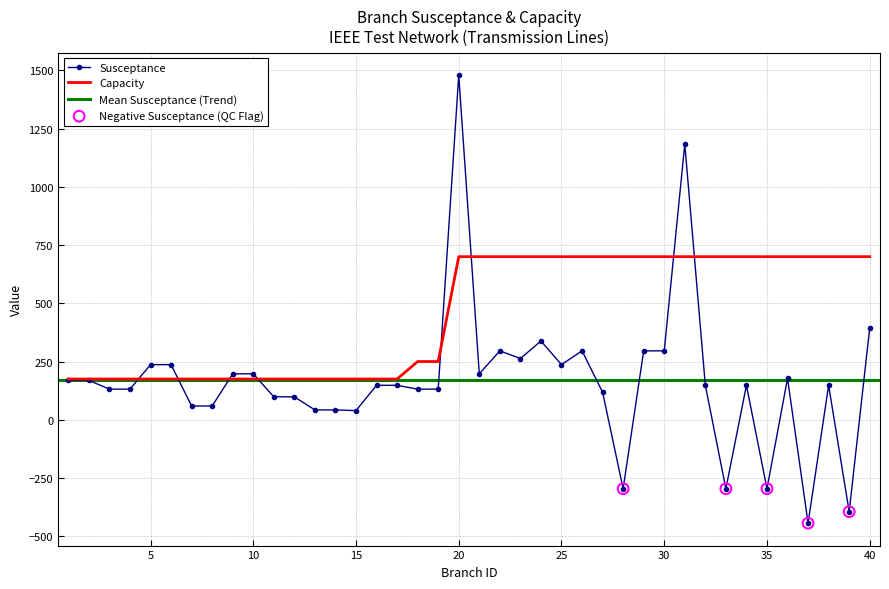

Which series reaches the minimum Y coordinate?

Susceptance